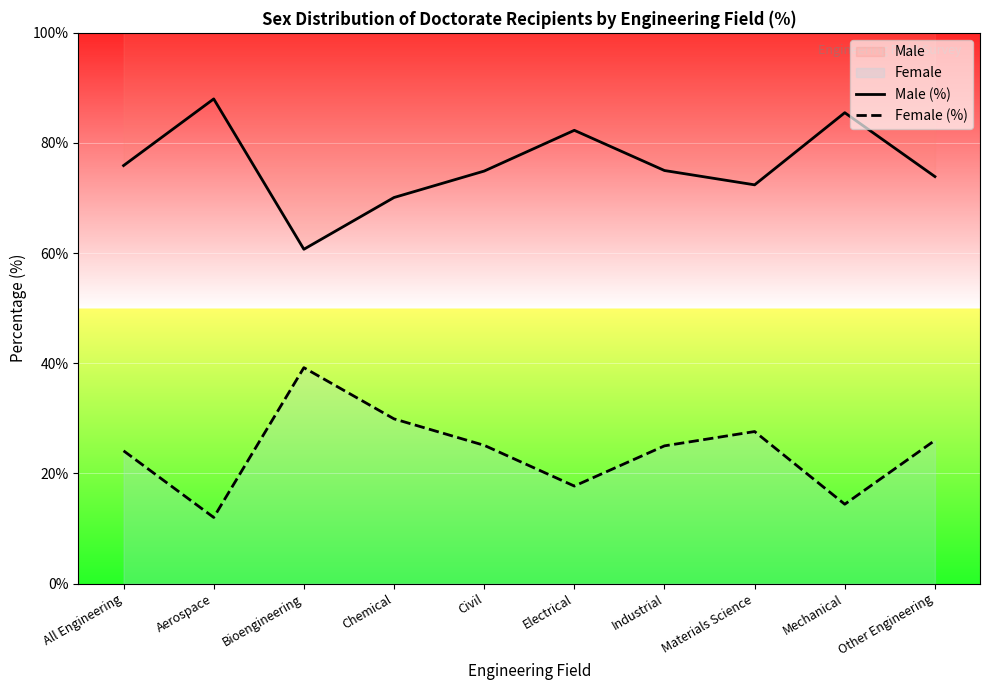

Where is the first local minimum for Female (%)?

Aerospace